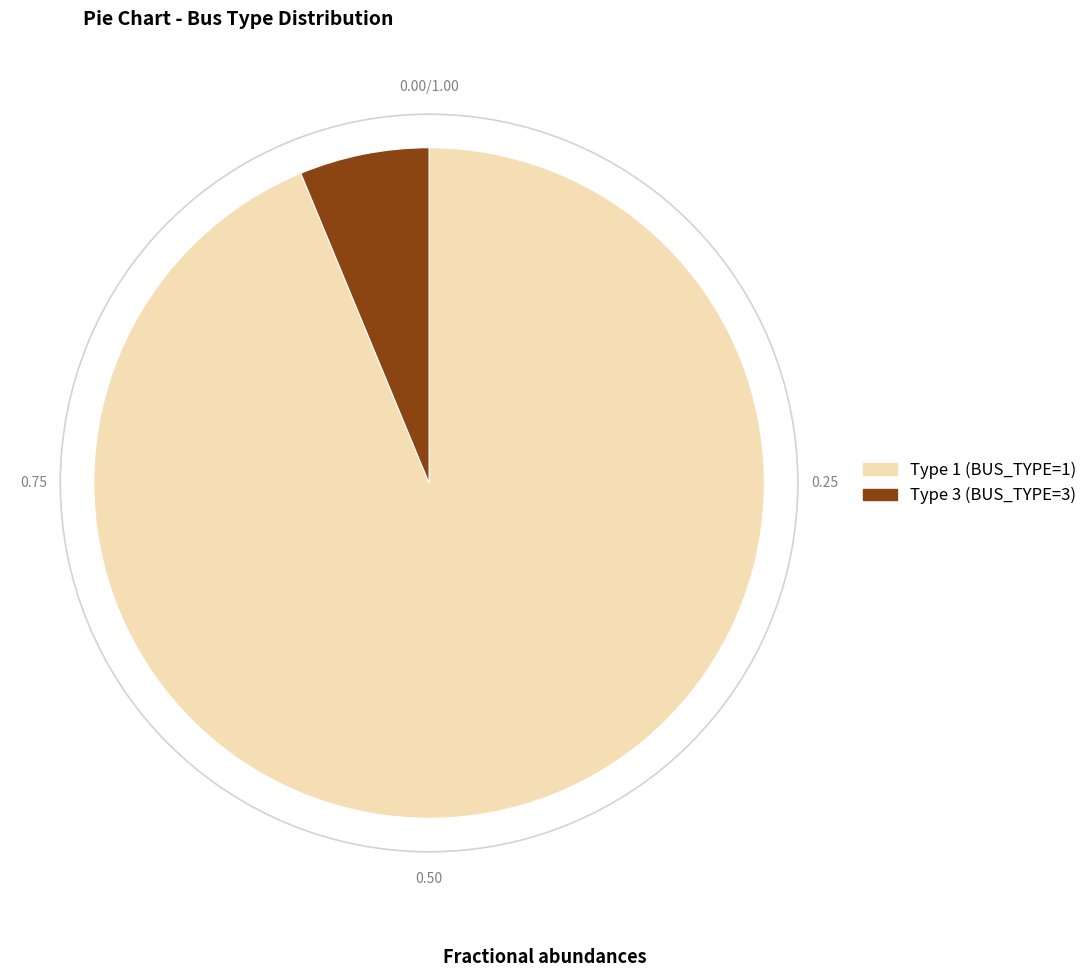

How many segments does this pie chart have?

2